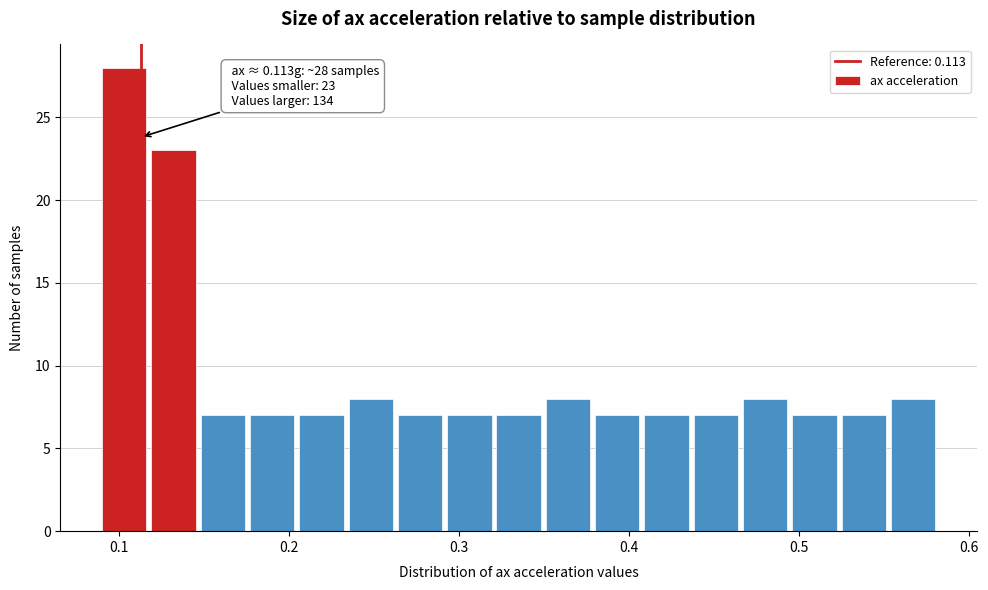

Read against the x-axis, roughly where is the centre of the tallest bar?

0.10